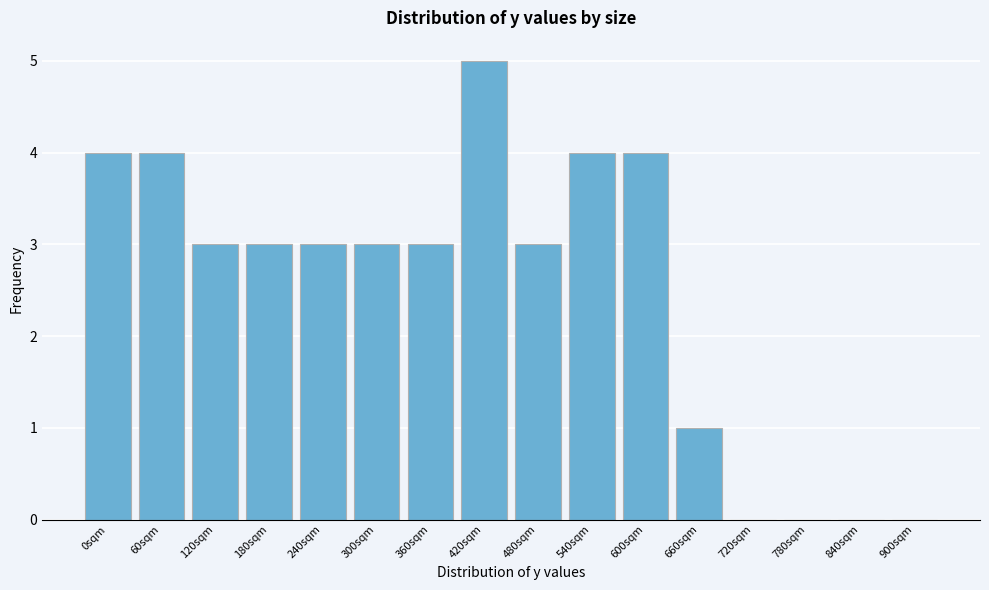

Reading left to right, extract all data points from this chart.

0sqm=4	60sqm=4	120sqm=3	180sqm=3	240sqm=3	300sqm=3	360sqm=3	420sqm=5	480sqm=3	540sqm=4	600sqm=4	660sqm=1	720sqm=0	780sqm=0	840sqm=0	900sqm=0